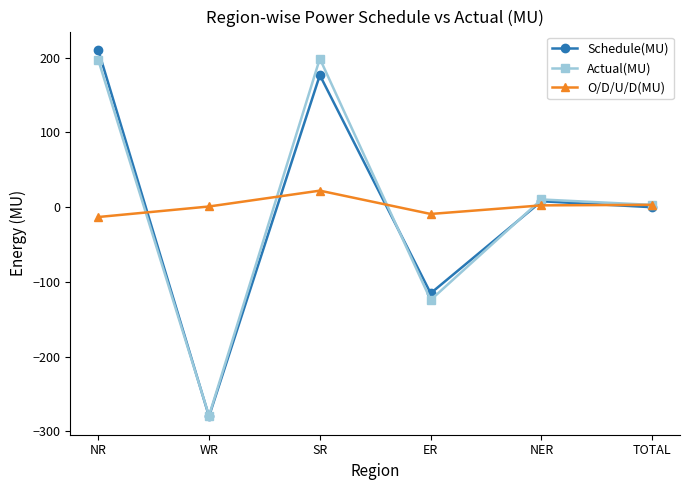

In Actual(MU), how many points are lower than both neighbors (excluding endpoints)?

2